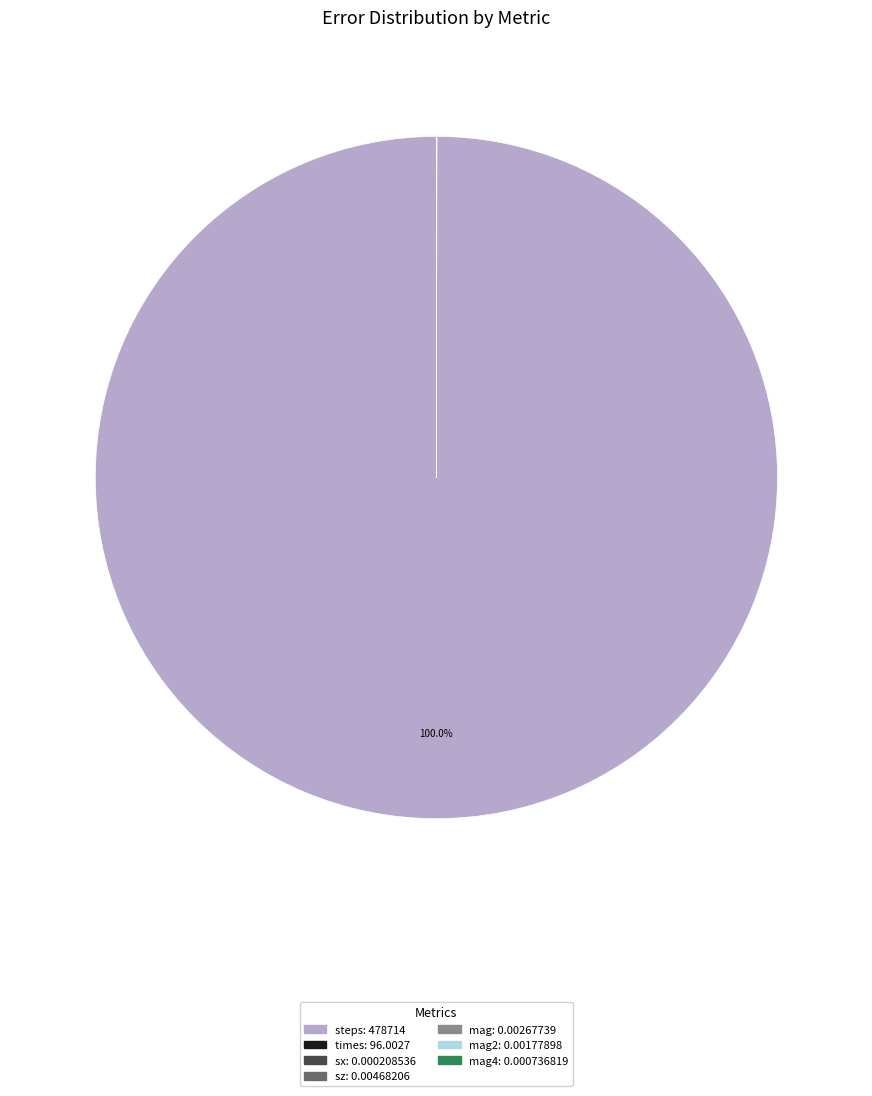

Is there any slice that represents more than half of the pie?

Yes